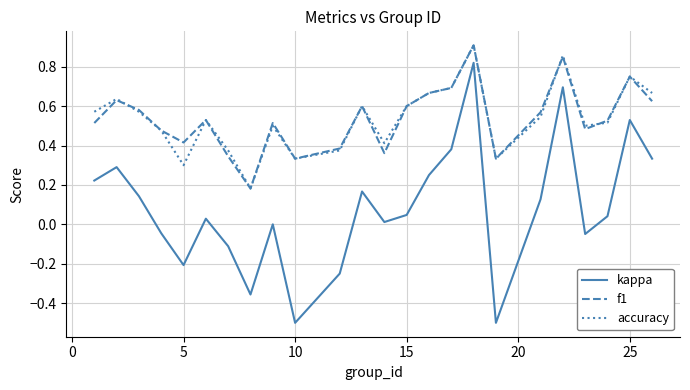

How many lines are shown in the chart?

3